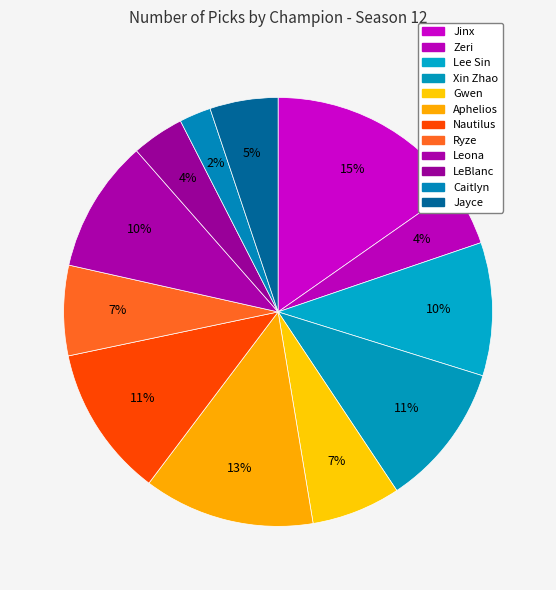

How many segments does this pie chart have?

12